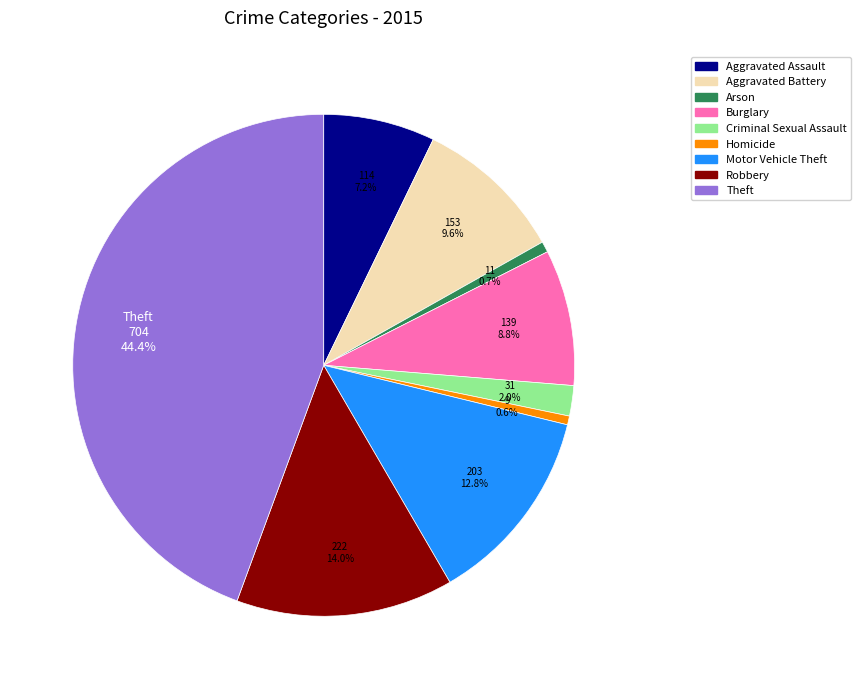

Which has a higher value, Criminal Sexual Assault or Homicide?

Criminal Sexual Assault